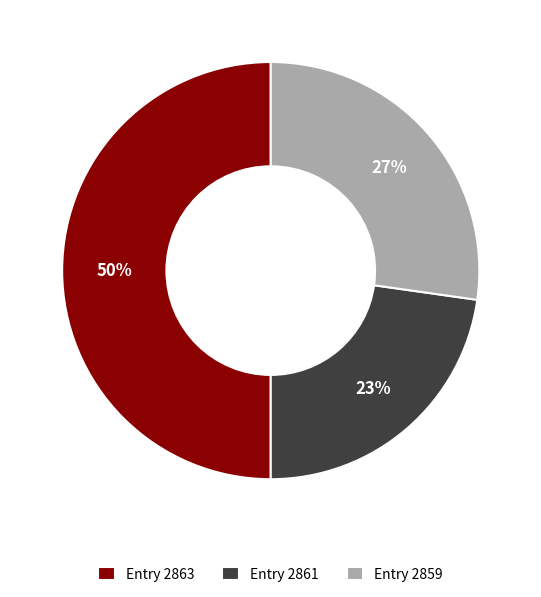

To the nearest percent, what portion does Entry 2863 represent?

50%